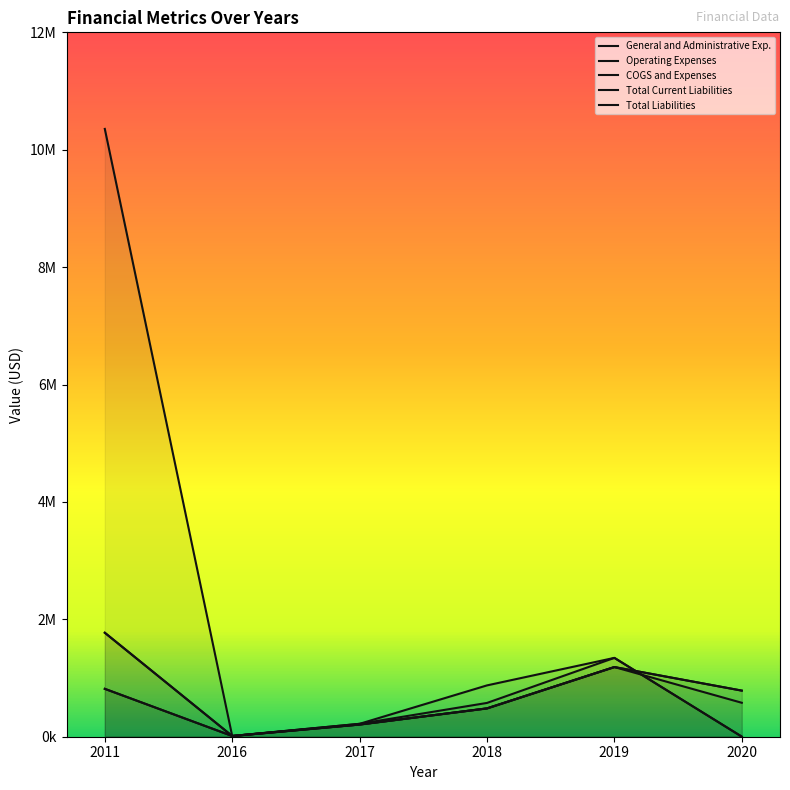

Is the value of Total Current Liabilities at 2016 greater than the value of COGS and Expenses at 2018?

No